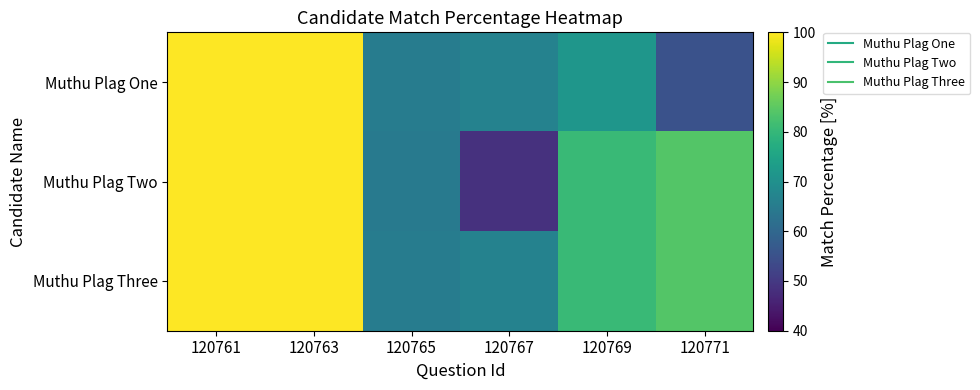

At which category does the chart reach its minimum across all series?

120767